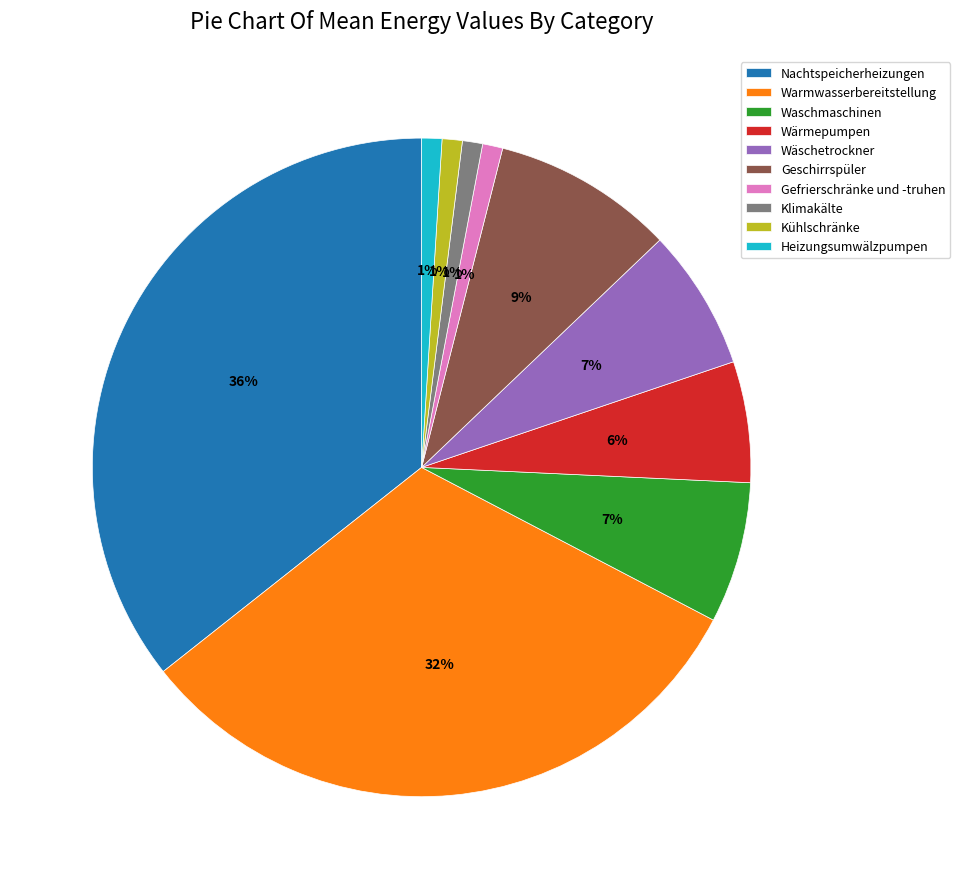

How many slices are in this pie chart?

10